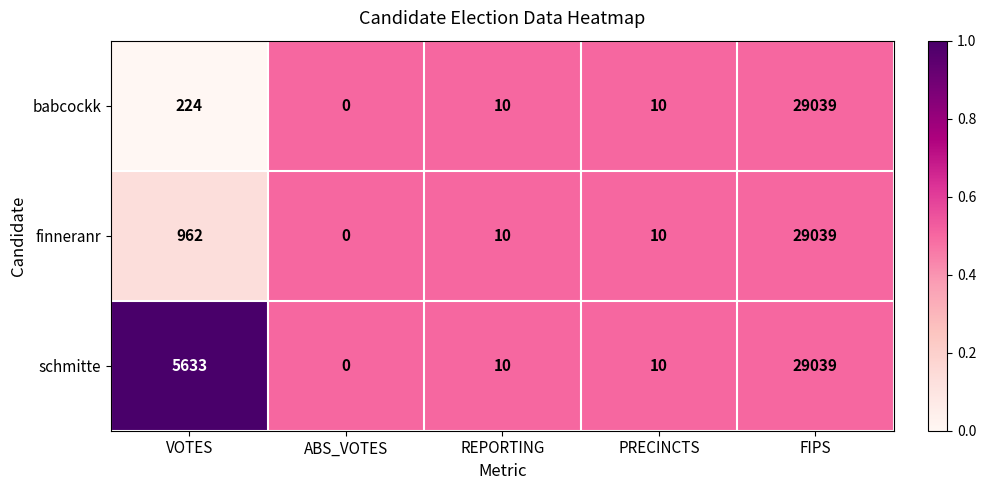

True or false: babcockk has a value of 224 at VOTES.

True